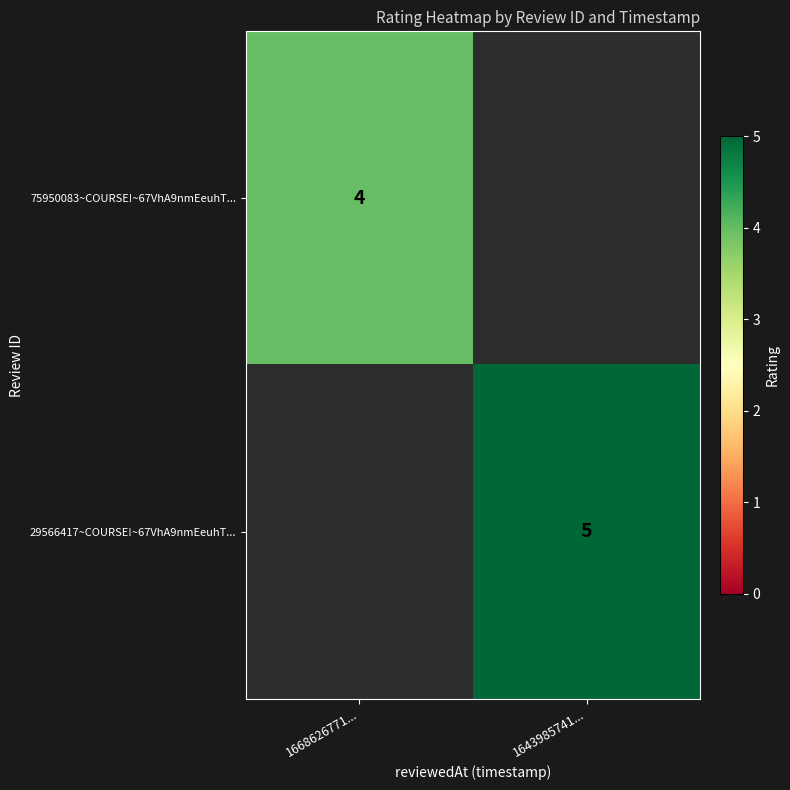

Is it true that 75950083~COURSE!~67VhA9nmEeuhT... equals 6 at 1668626771...?

False